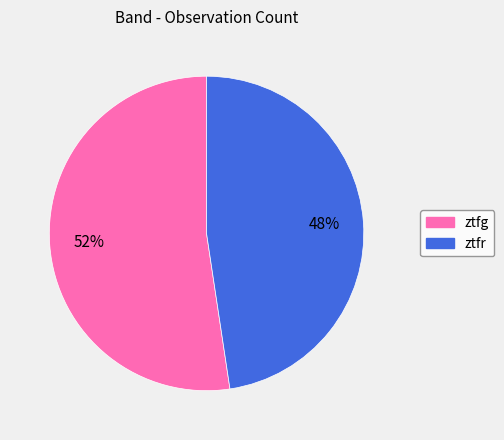

How many segments does this pie chart have?

2